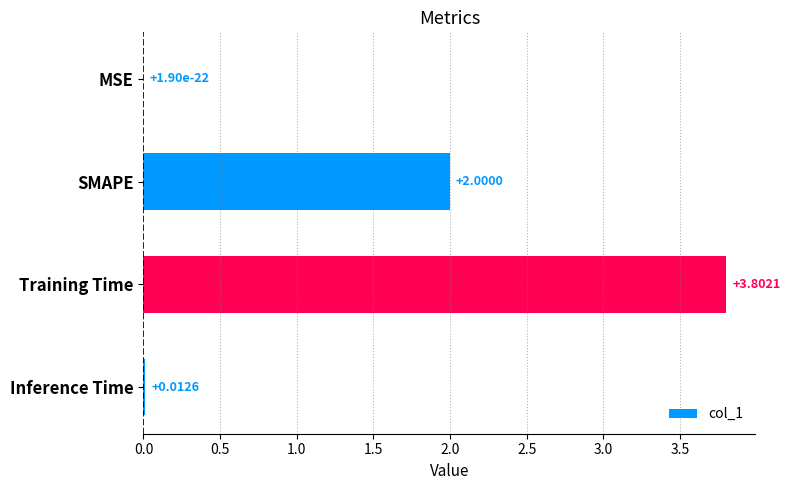

Which has a higher value, Inference Time or MSE?

Inference Time